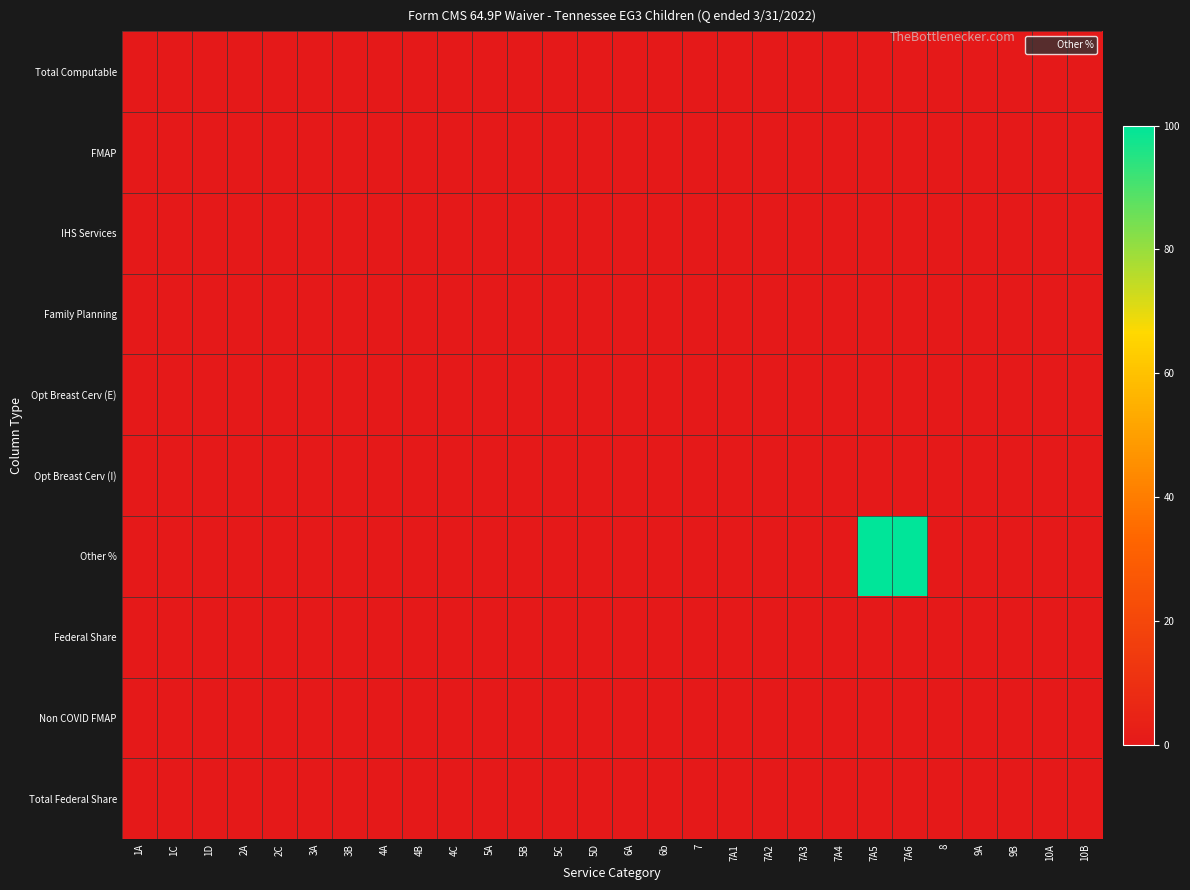

How many series are shown in this chart?

10